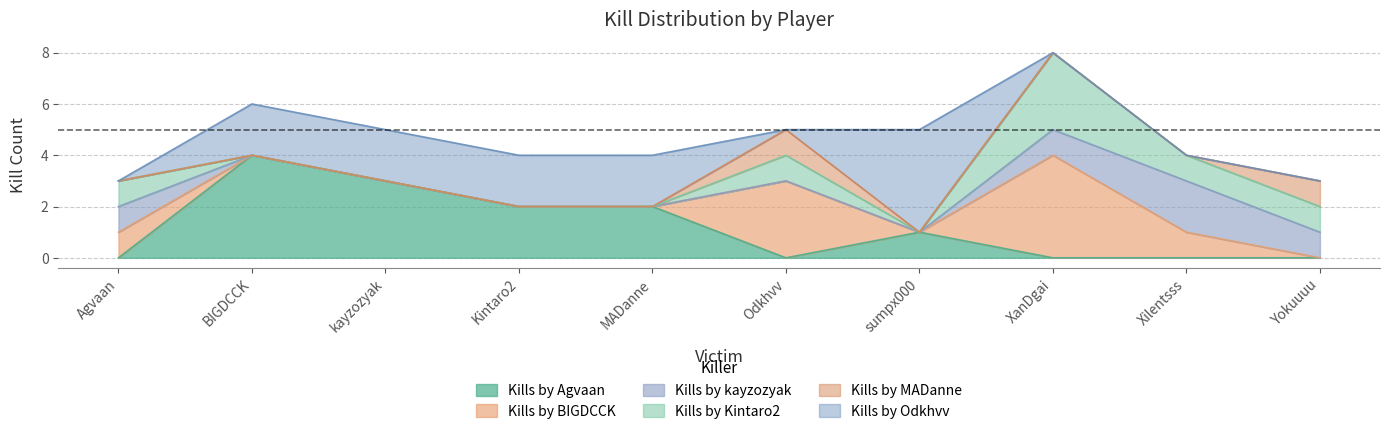

What are all the series names shown in the legend?

Kills by Agvaan, Kills by BIGDCCK, Kills by kayzozyak, Kills by Kintaro2, Kills by MADanne, Kills by Odkhvv